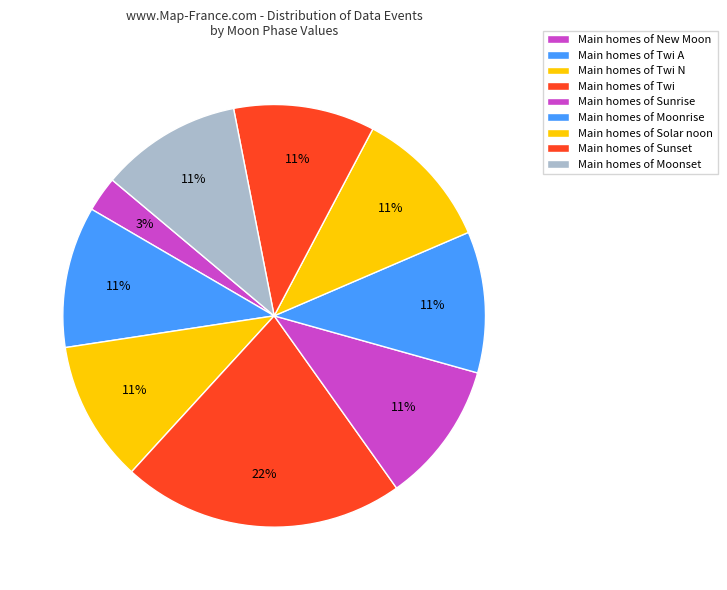

How many slices are in this pie chart?

9